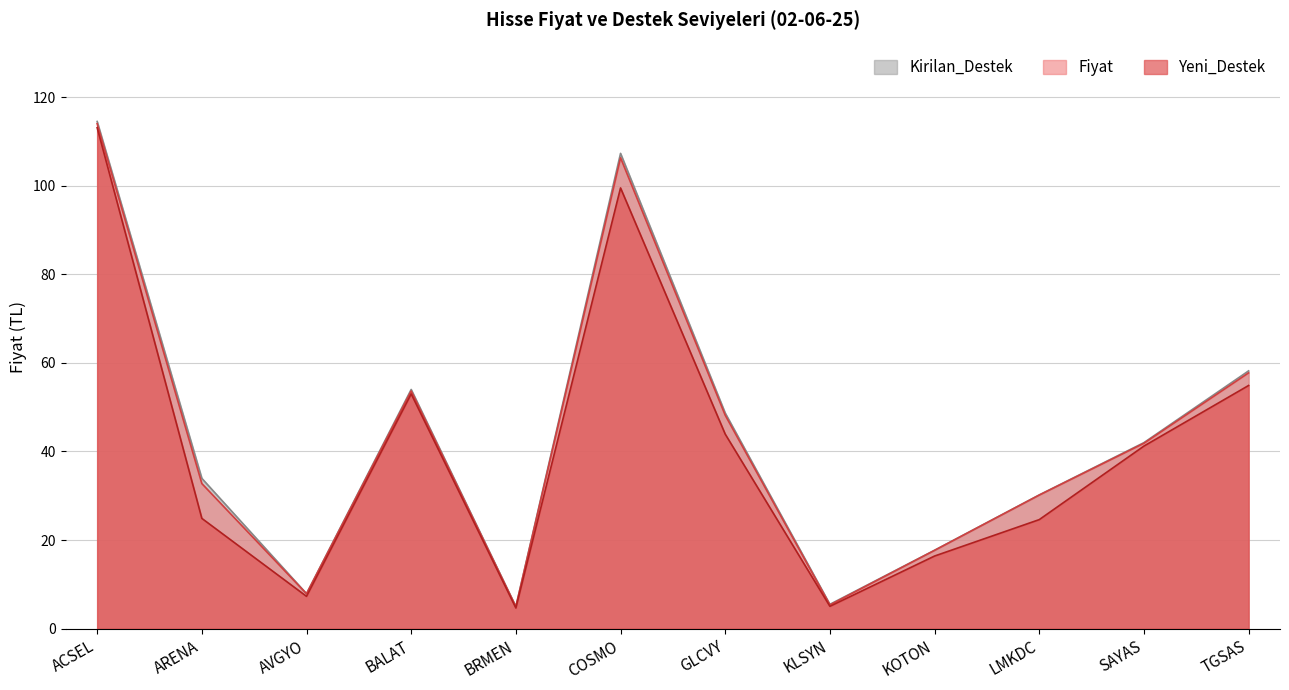

Reading left to right, extract all data points from this chart.

Fiyat: ACSEL=114.0	ARENA=32.8	AVGYO=7.9	BALAT=53.6	BRMEN=5.0	COSMO=106.3	GLCVY=48.2	KLSYN=5.4	KOTON=17.7	LMKDC=30.2	SAYAS=41.9	TGSAS=57.8
Kirilan_Destek: ACSEL=114.5	ARENA=33.9	AVGYO=7.9	BALAT=54.0	BRMEN=5.0	COSMO=107.3	GLCVY=48.7	KLSYN=5.5	KOTON=17.7	LMKDC=30.2	SAYAS=42.0	TGSAS=58.2
Yeni_Destek: ACSEL=113.1	ARENA=24.9	AVGYO=7.3	BALAT=53.0	BRMEN=4.7	COSMO=99.5	GLCVY=43.9	KLSYN=5.0	KOTON=16.4	LMKDC=24.6	SAYAS=41.2	TGSAS=54.9